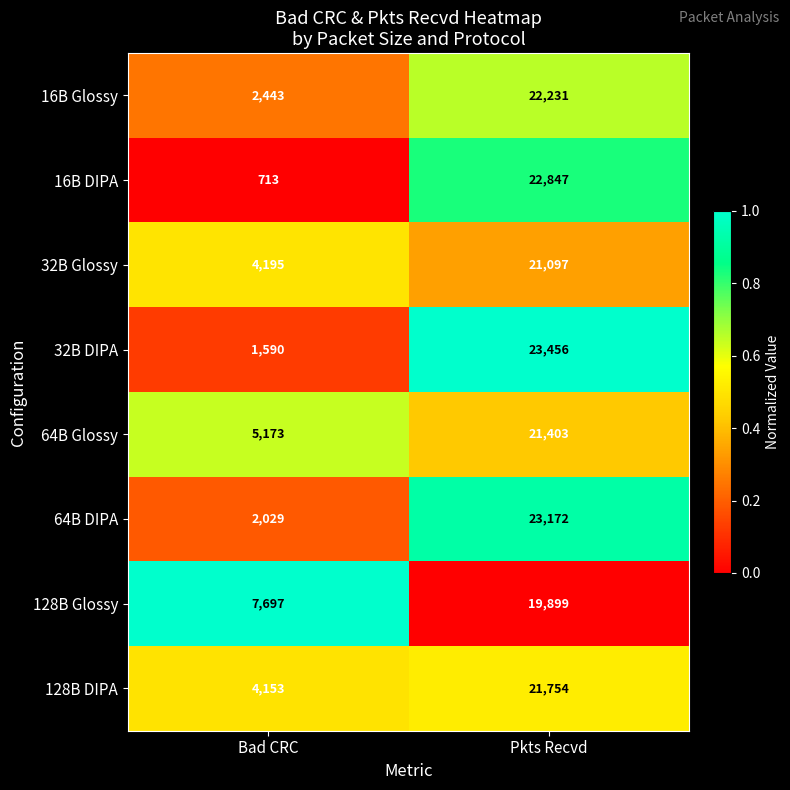

What is the difference between the maximum and minimum values in the 32B DIPA series?

21866